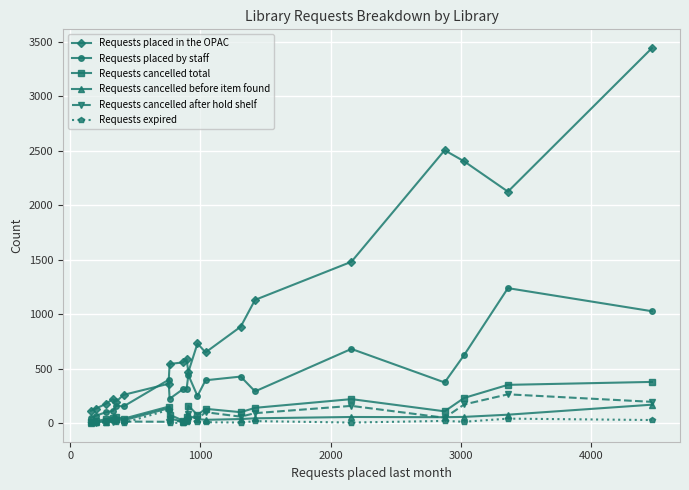

What is the difference between the second highest and second lowest values in the Requests placed in the OPAC series?

2372